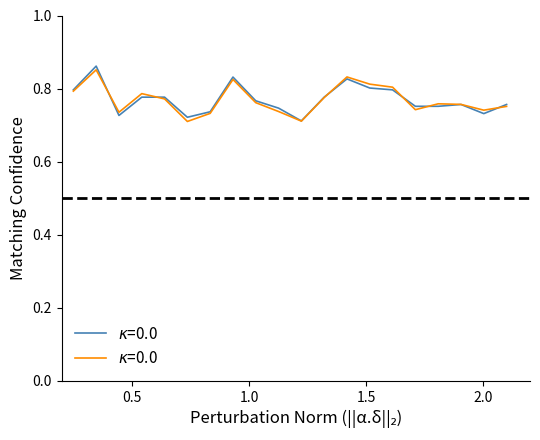

What is the average value?

0.8